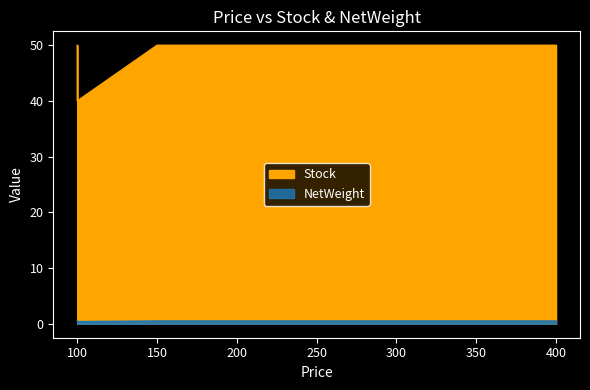

Rank the categories by NetWeight value from highest to lowest.

100, 150, 400, 100